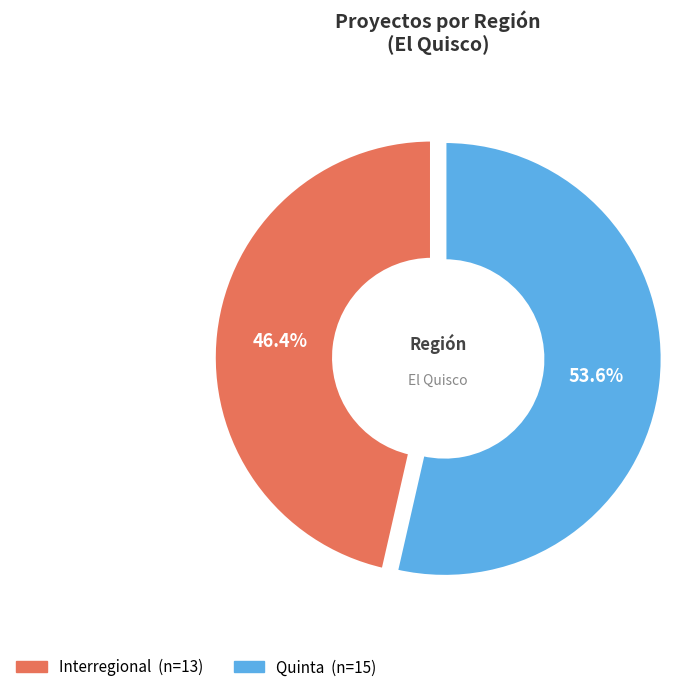

To the nearest percent, what is the combined percentage of Quinta and Interregional?

100%